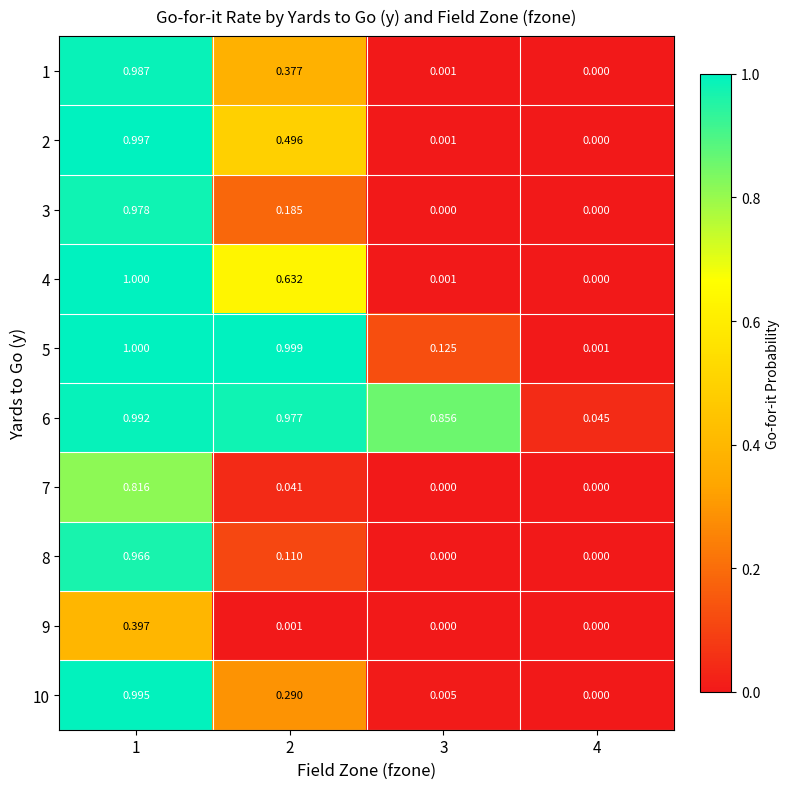

Reading left to right, transcribe all the data shown in this chart.

1: 1=1.0	2=0.4	3=0.0	4=0.0
2: 1=1.0	2=0.5	3=0.0	4=0.0
3: 1=1.0	2=0.2	3=0.0	4=0.0
4: 1=1.0	2=0.6	3=0.0	4=0.0
5: 1=1.0	2=1.0	3=0.1	4=0.0
6: 1=1.0	2=1.0	3=0.9	4=0.0
7: 1=0.8	2=0.0	3=0.0	4=0.0
8: 1=1.0	2=0.1	3=0.0	4=0.0
9: 1=0.4	2=0.0	3=0.0	4=0.0
10: 1=1.0	2=0.3	3=0.0	4=0.0